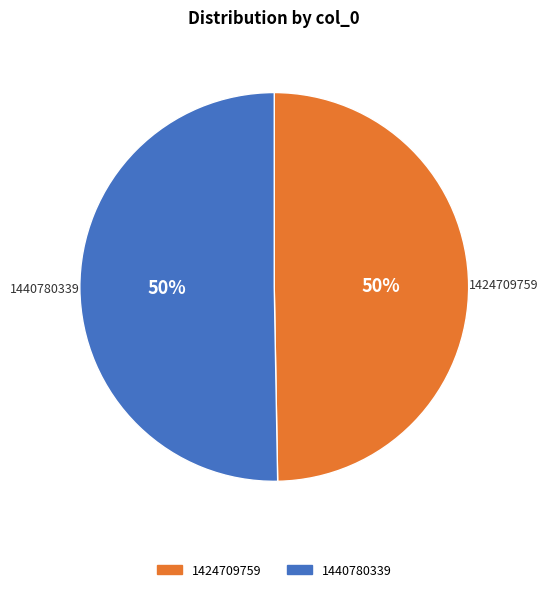

Which has a higher value, 1440780339 or 1424709759?

1440780339